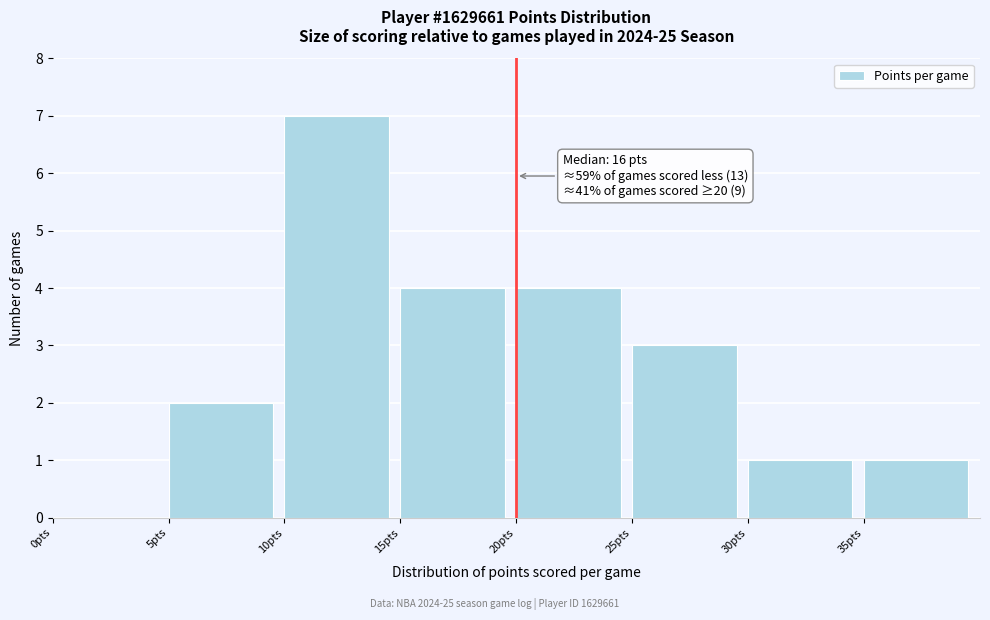

Over which range of the x-axis is the bar tallest?

10 to 15